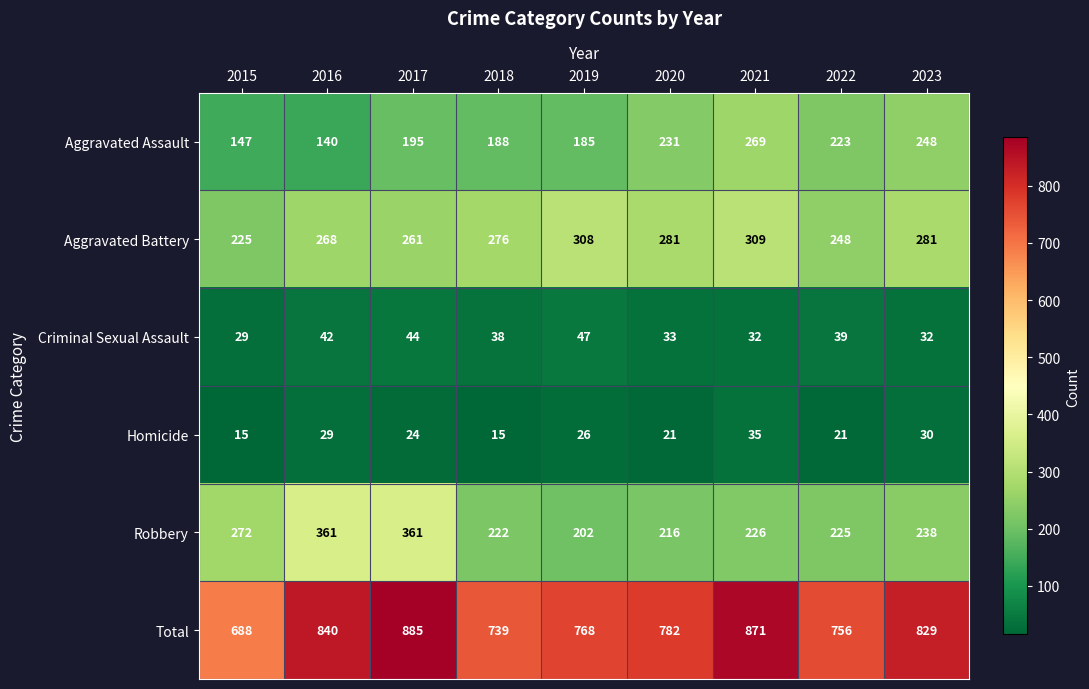

What is the spread (max minus min) of values at 2018?

724